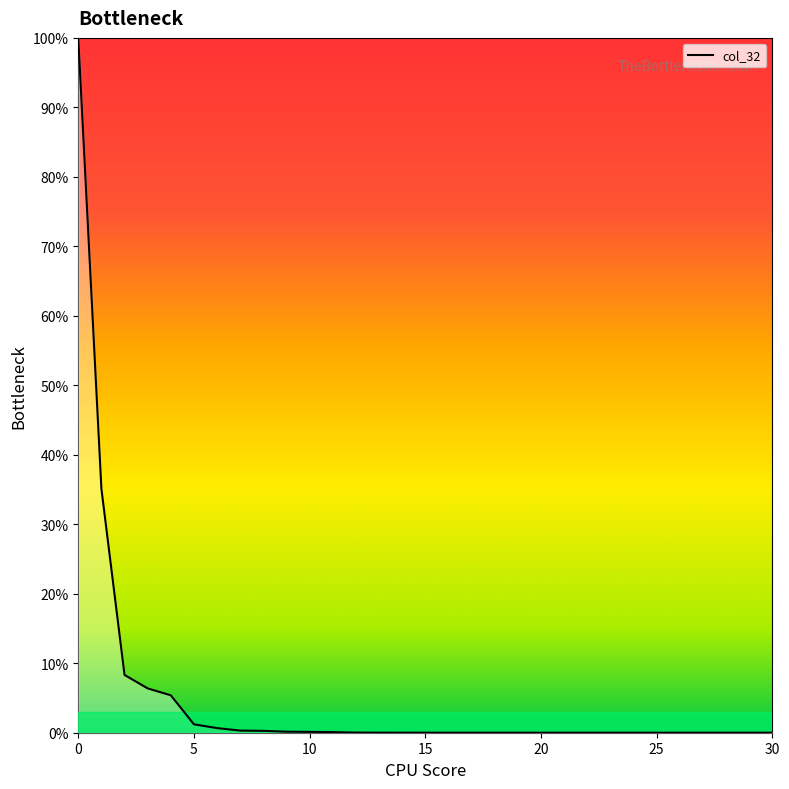

What is the maximum value shown in the chart?

100.0